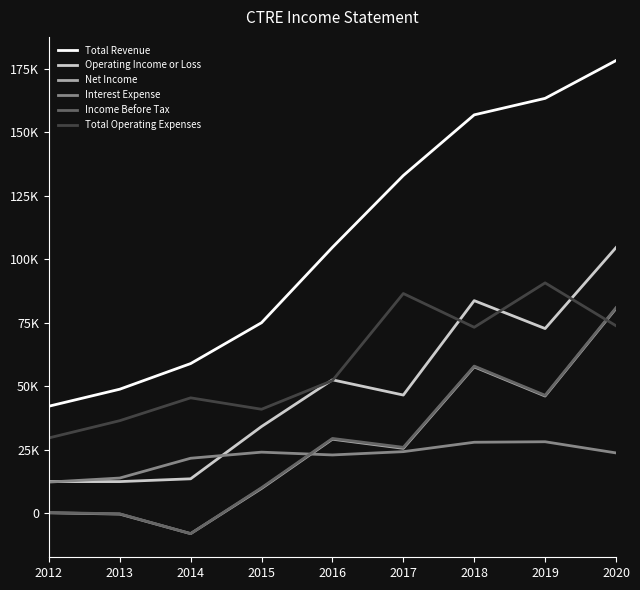

What are all the series names shown in the legend?

Total Revenue, Operating Income or Loss, Net Income, Interest Expense, Income Before Tax, Total Operating Expenses